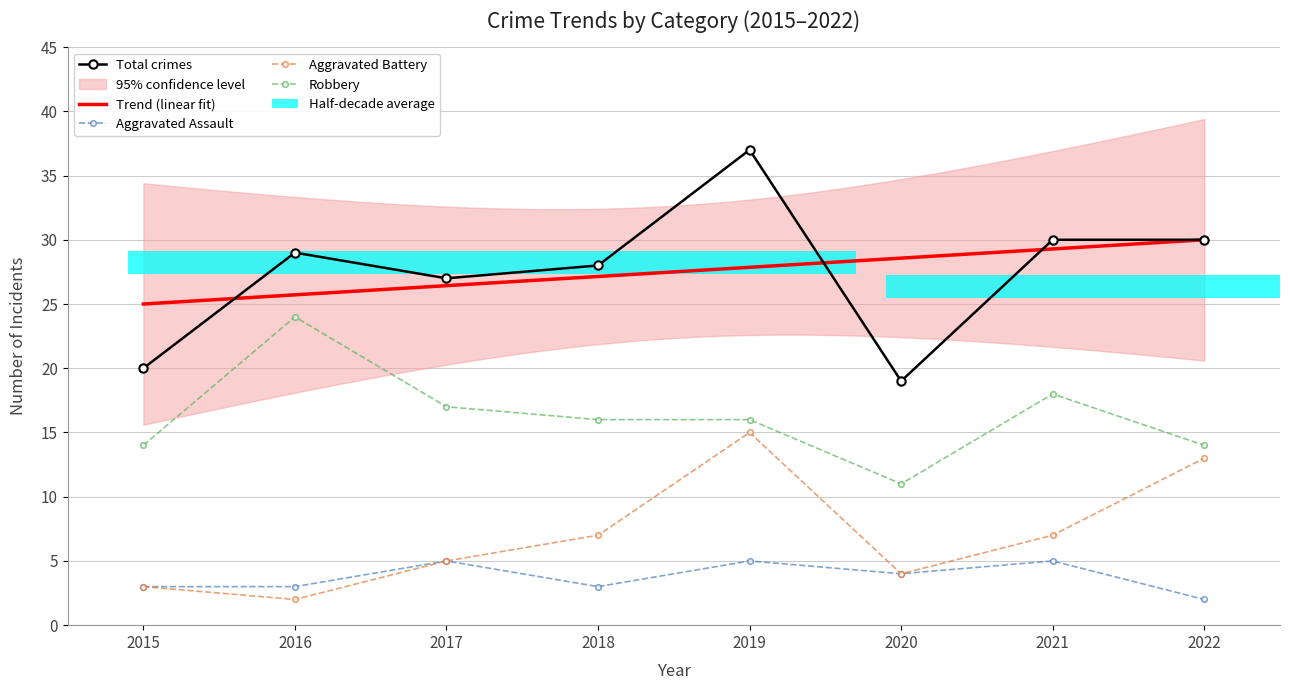

At 2020, list the series in order from largest to smallest.

Total, Robbery, Aggravated Assault, Aggravated Battery